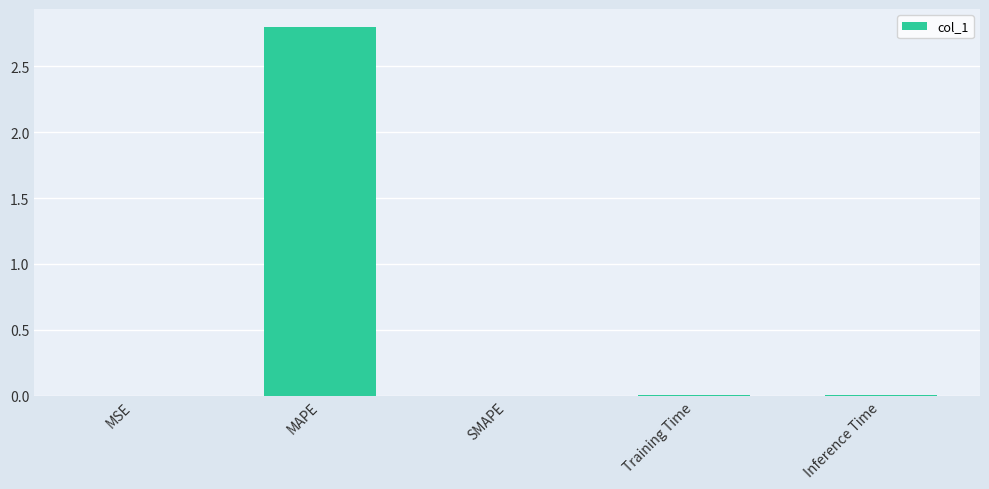

What is the greatest value displayed?

2.8